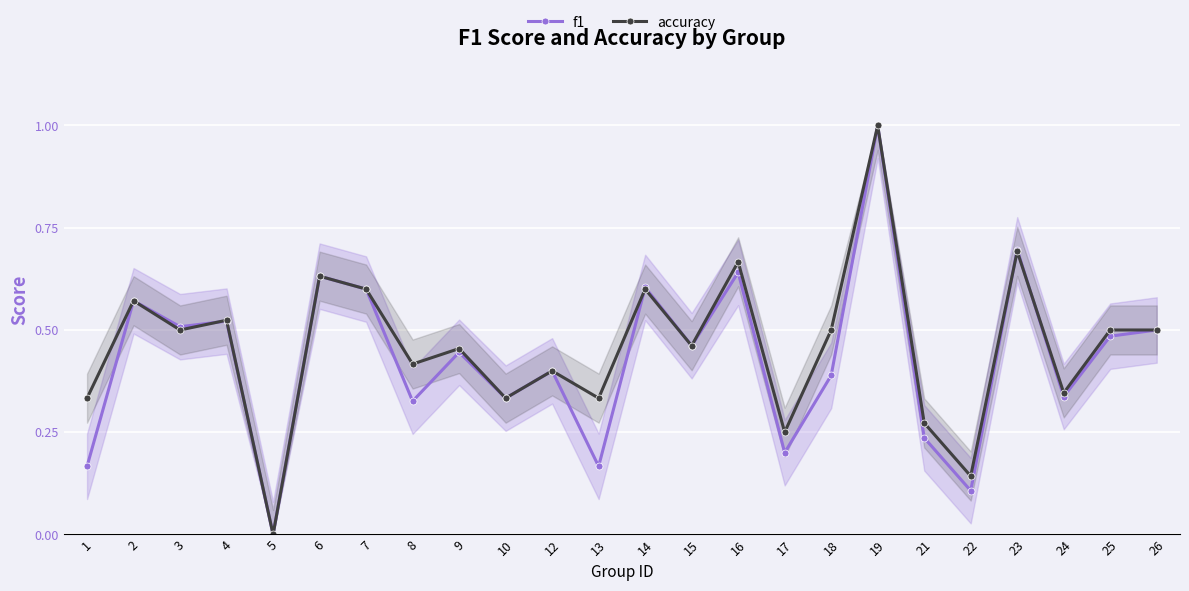

List the labels in order of f1 value, largest first.

19, 23, 16, 6, 14, 7, 2, 4, 3, 26, 25, 15, 9, 12, 18, 24, 10, 8, 21, 17, 1, 13, 22, 5